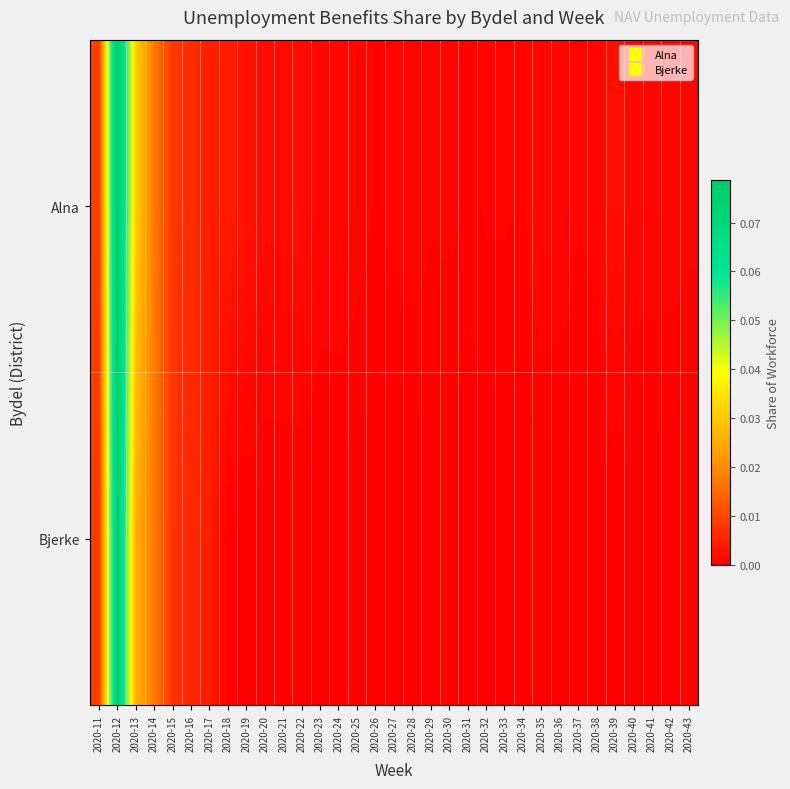

List the series in order of their overall mean, highest first.

Alna, Bjerke